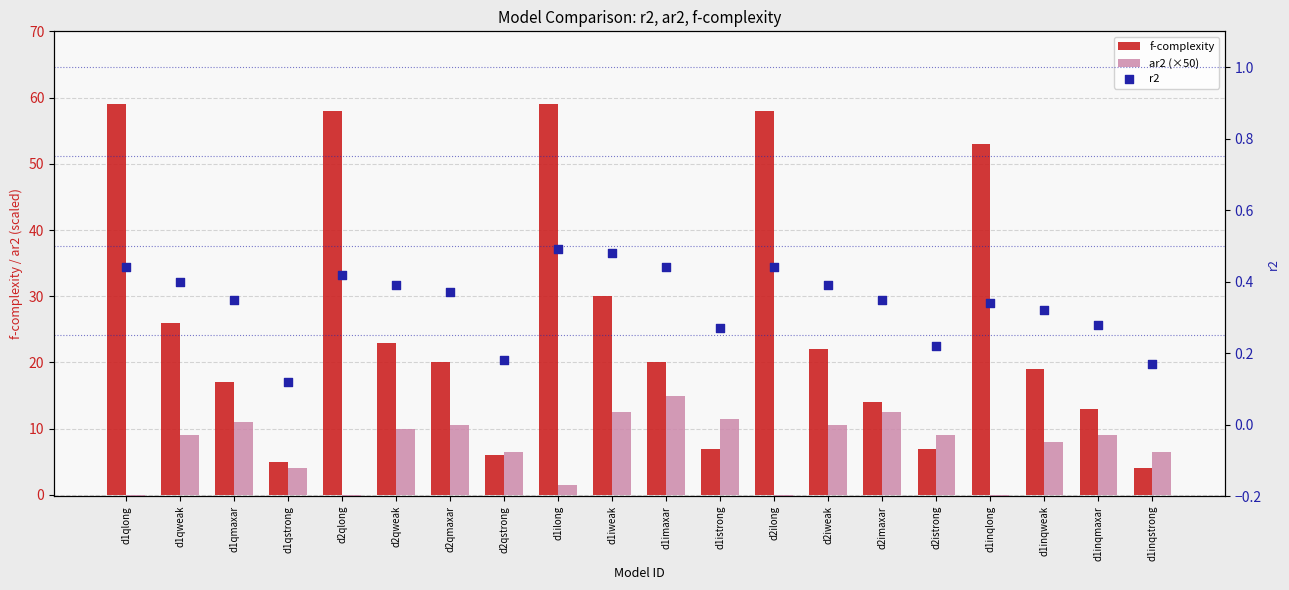

Which series contains the lowest Y value?

ar2 (×50)